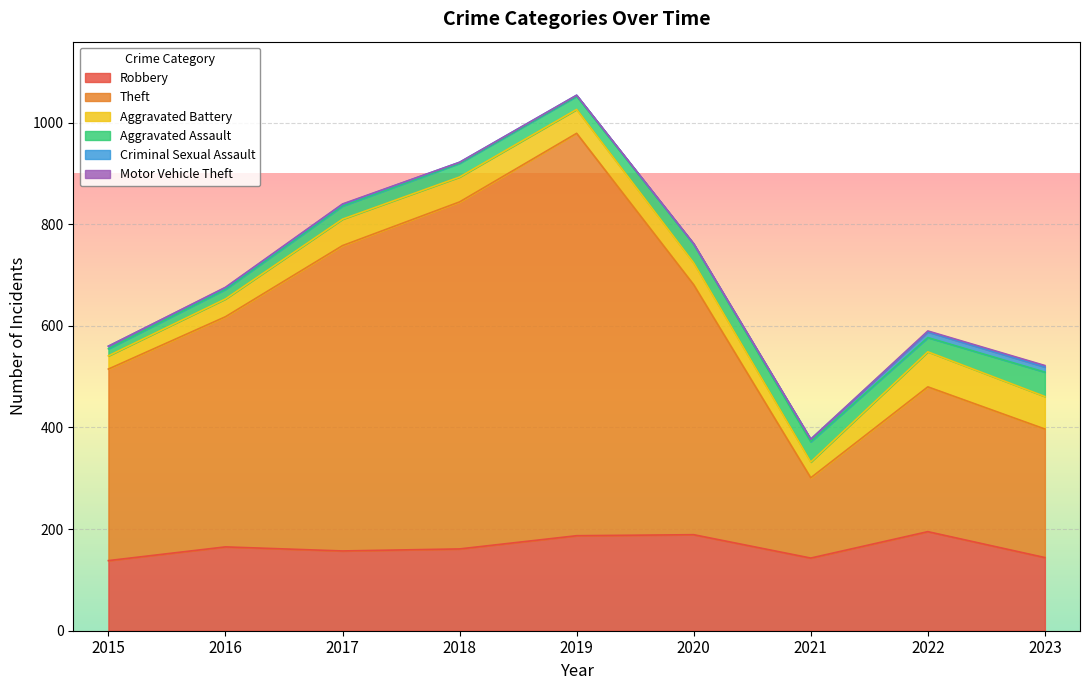

What is the difference between the second highest and second lowest values in the Motor Vehicle Theft series?

2